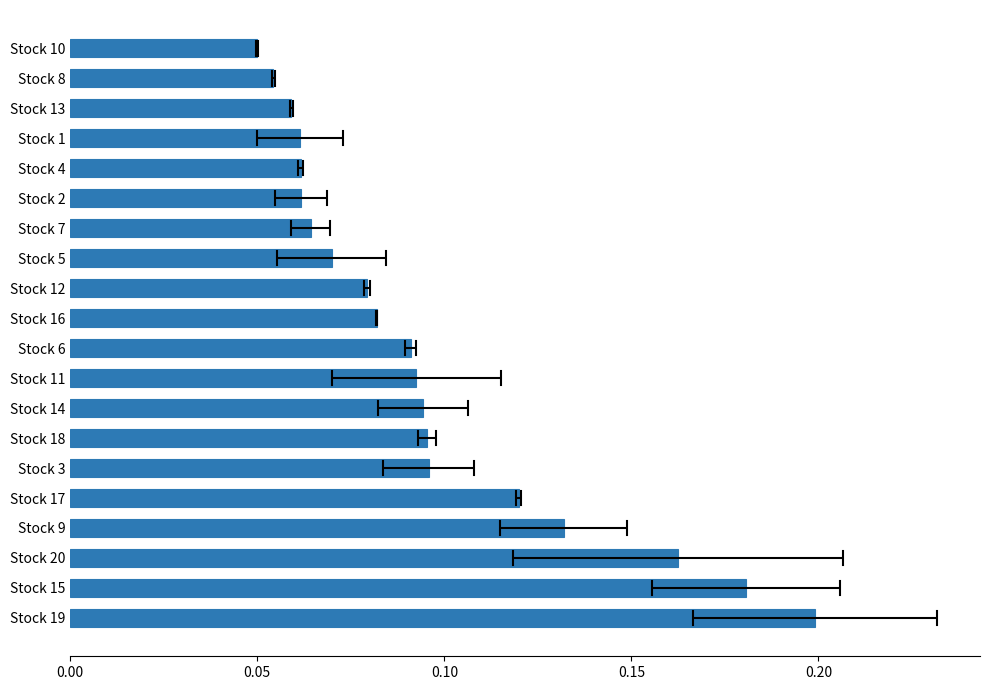

Count the values in the range 0 to 1.

20